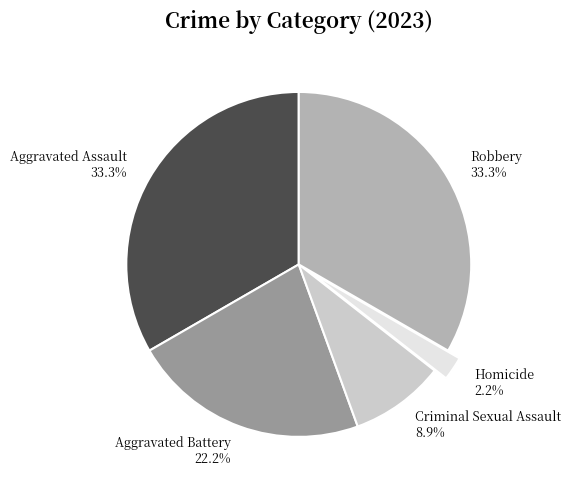

To the nearest percent, what percentage of the pie is Robbery?

33%